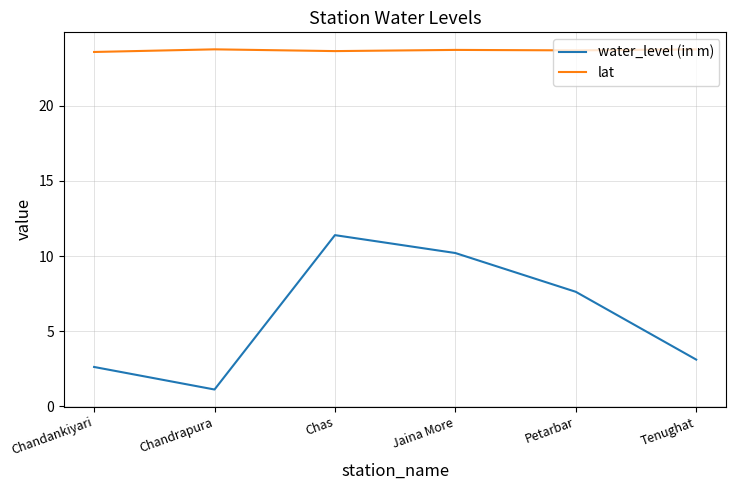

The lat series shows 14.8 at Jaina More. True or false?

False